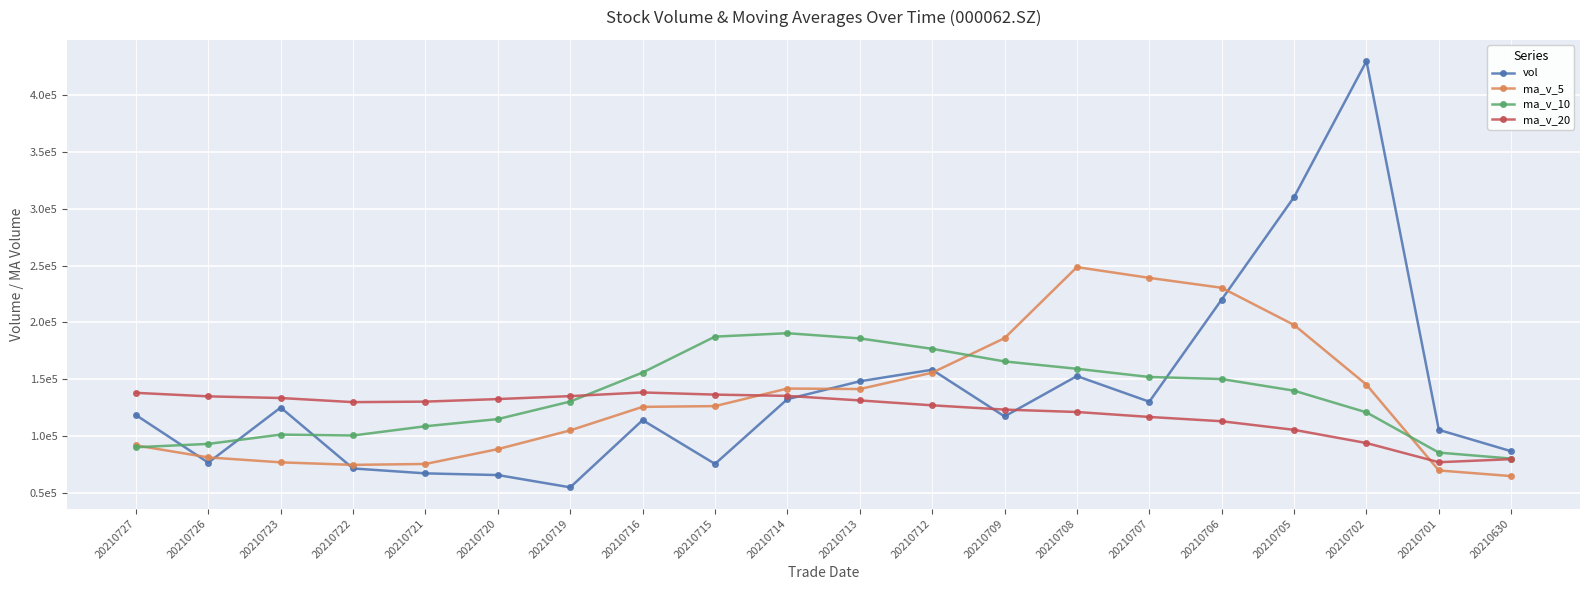

What are all the series names shown in the legend?

vol, ma_v_5, ma_v_10, ma_v_20